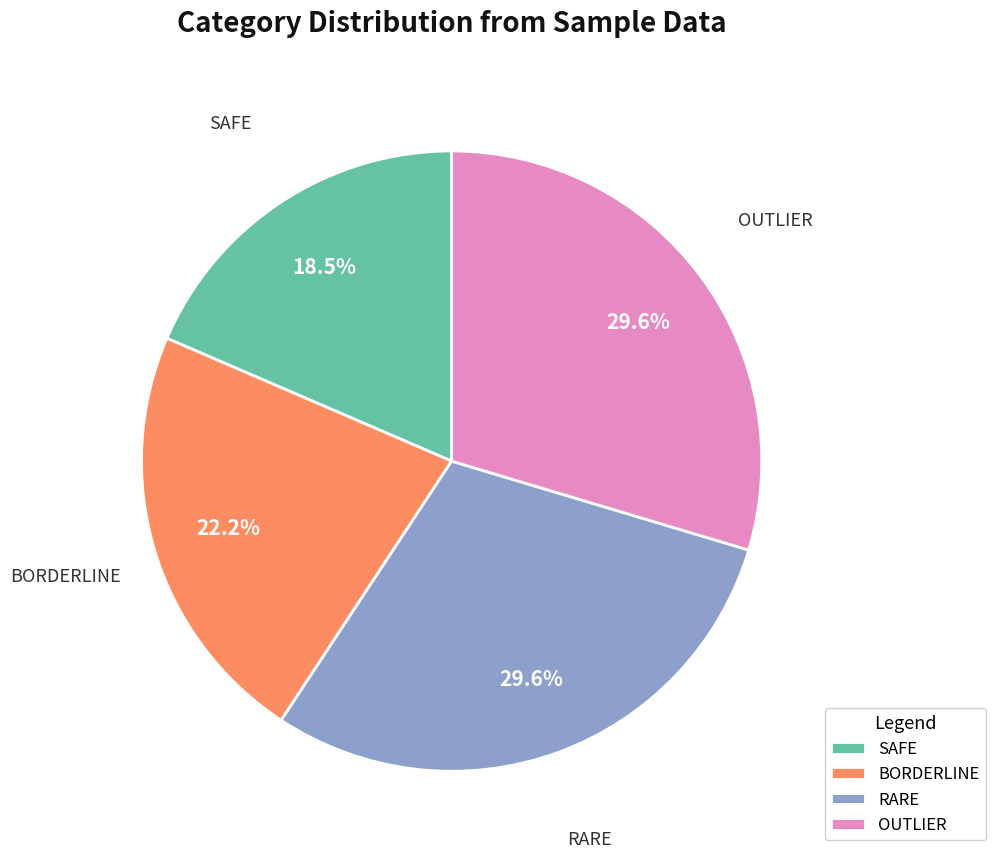

Is BORDERLINE the majority of the pie?

No